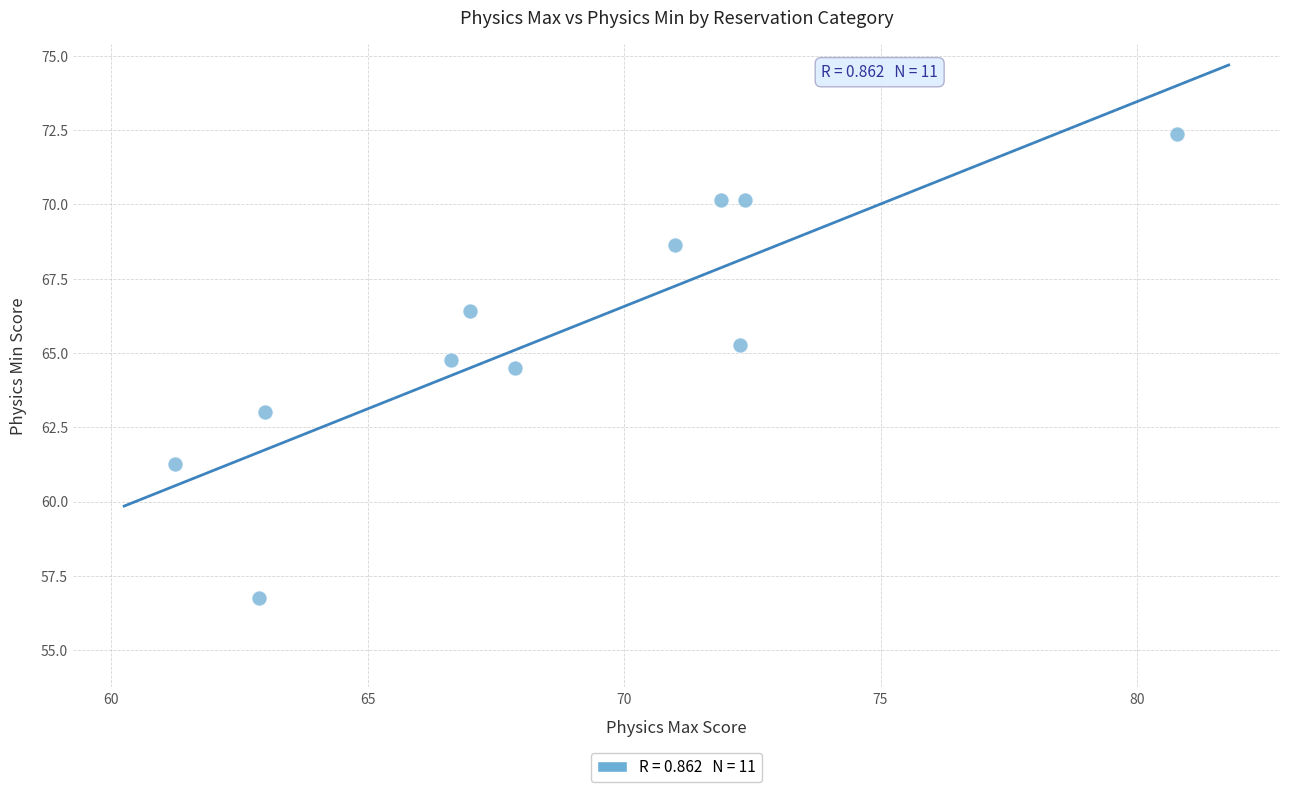

What is the average X value?

68.8